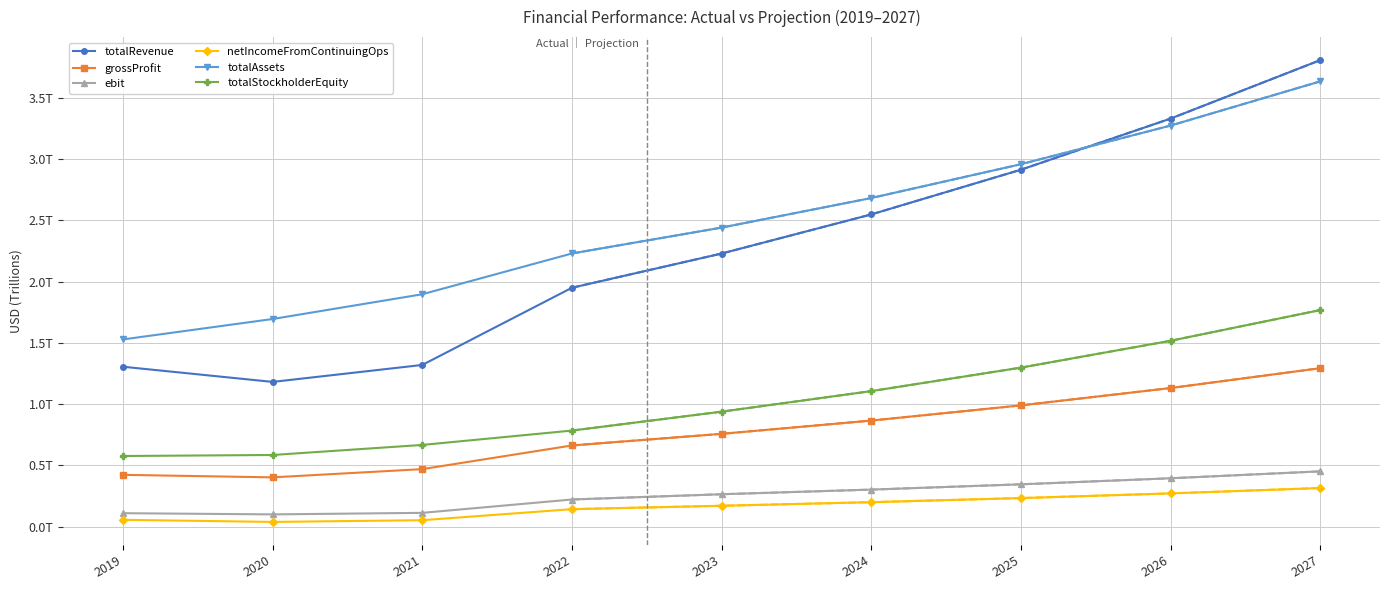

Count the ebit values in the range 0 to 1.

9